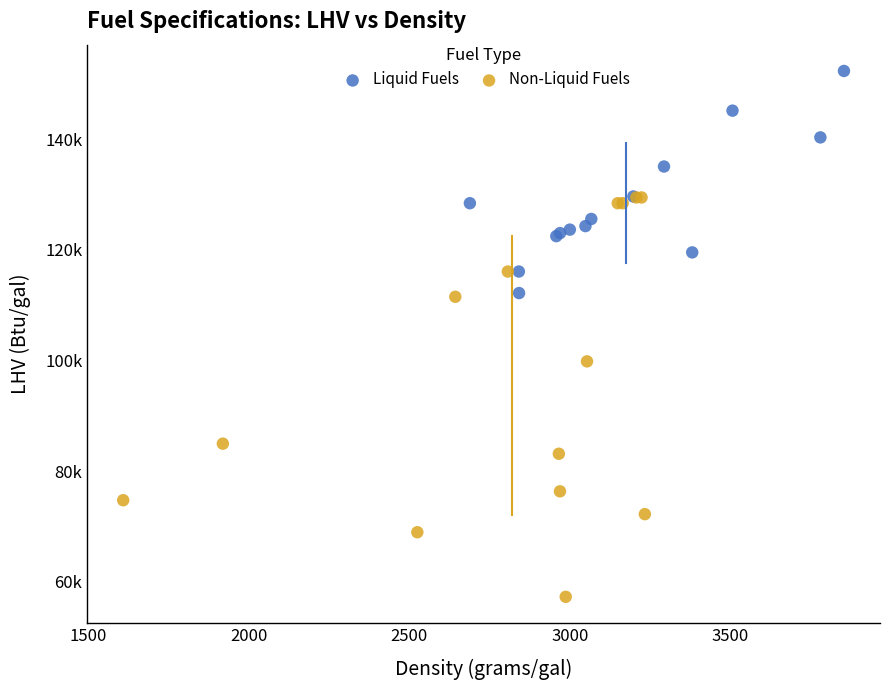

What are all the series names shown in the legend?

Liquid Fuels, Non-Liquid Fuels